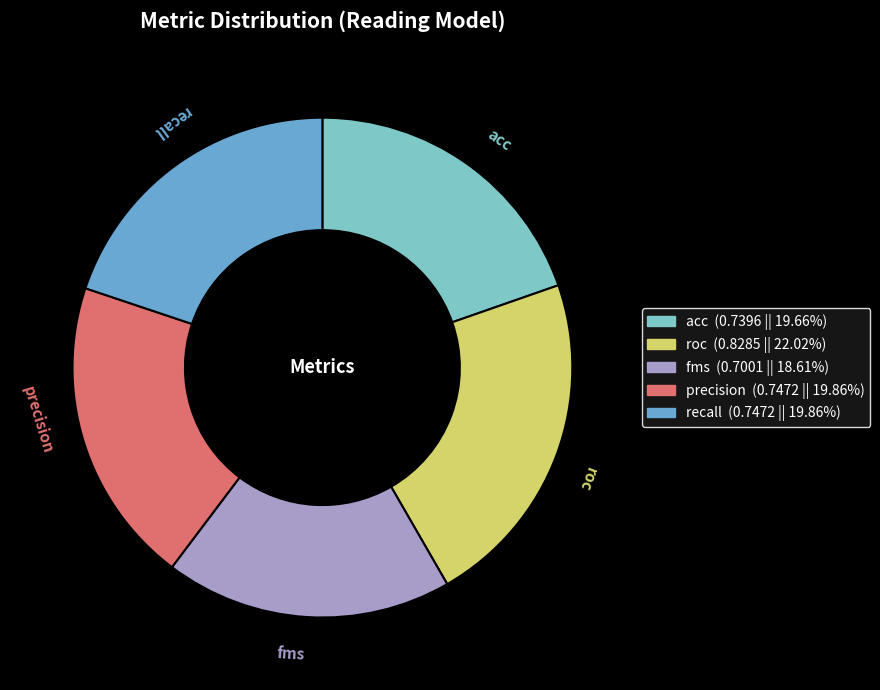

Is it true that acc is 20% of the pie?

True